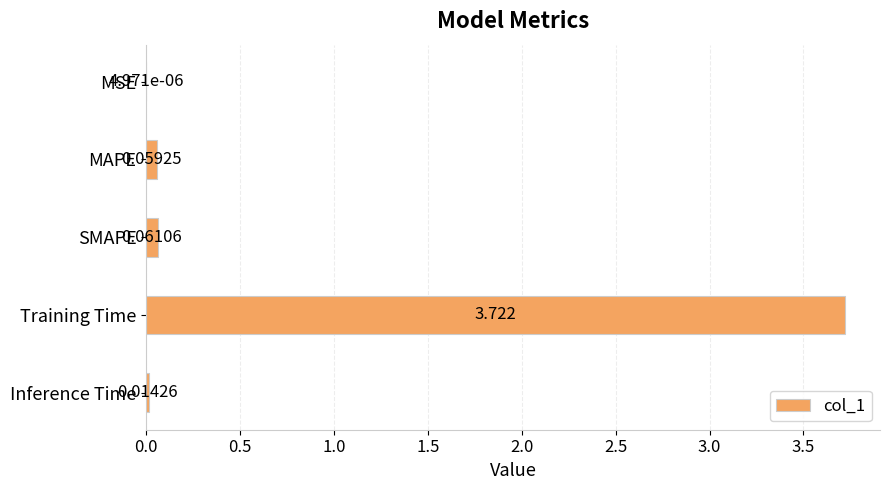

Which has a higher value, MSE or SMAPE?

SMAPE